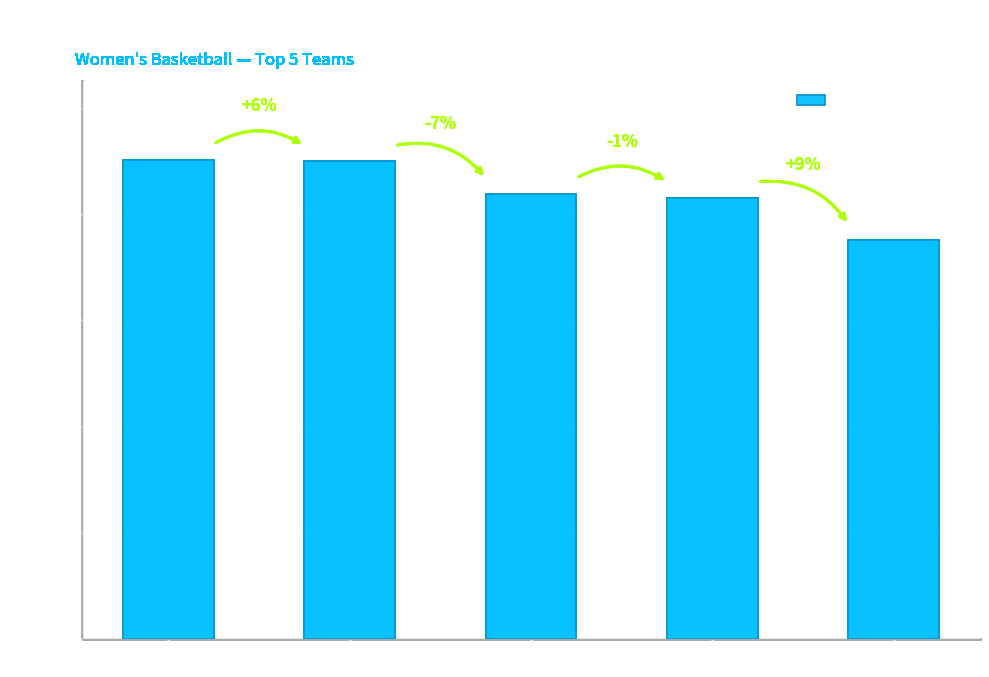

Rank the categories by value from lowest to highest.

Oregon, Baylor, Mississippi St., Notre Dame, UConn